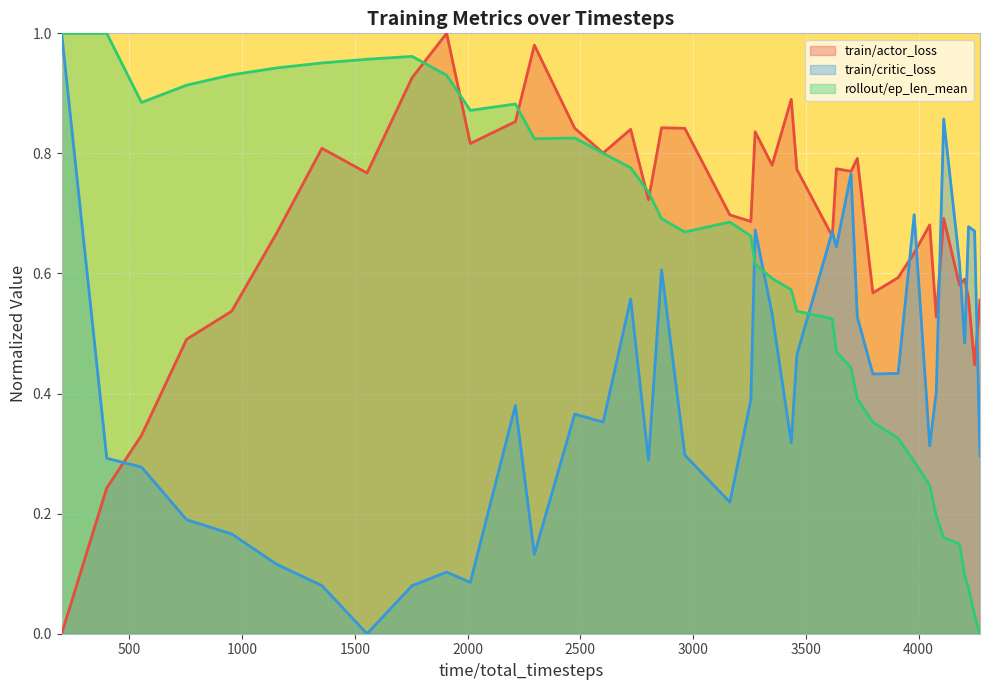

List the series in order of their overall mean, lowest first.

train/critic_loss, rollout/ep_len_mean, train/actor_loss